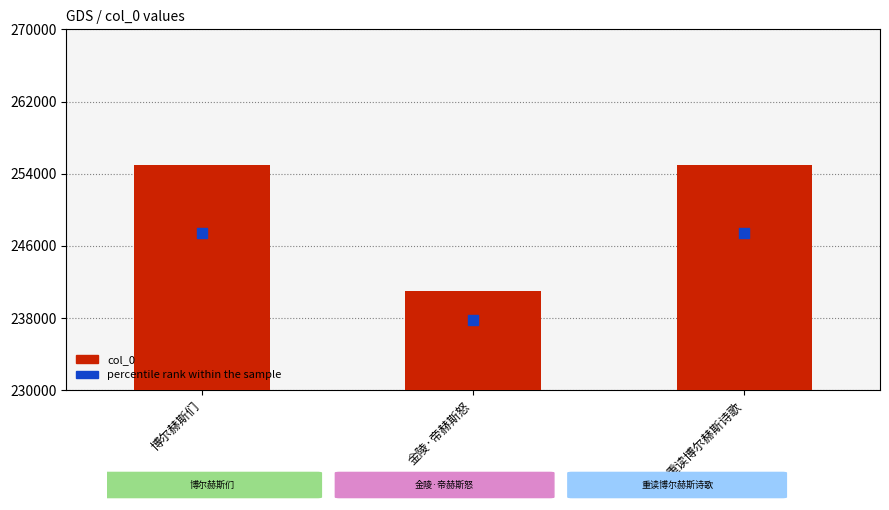

Which series has the largest total across all categories?

col_0